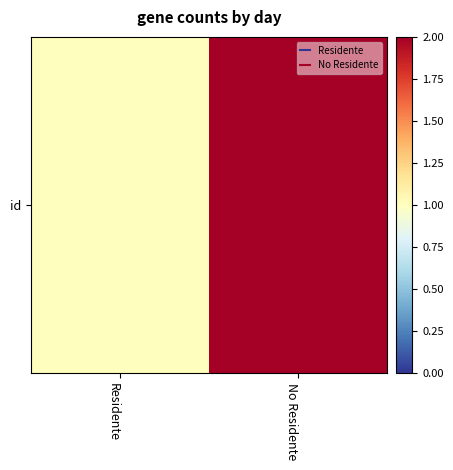

What is the change in value from Residente to No Residente?

+1